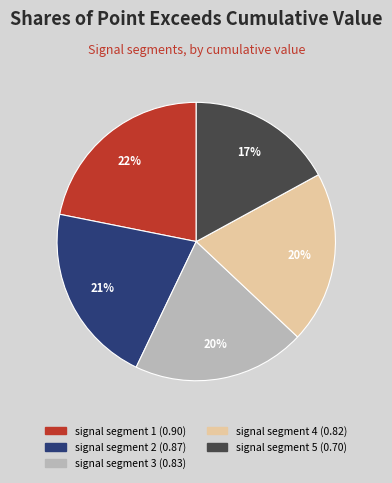

Is signal segment 1 the majority of the pie?

No